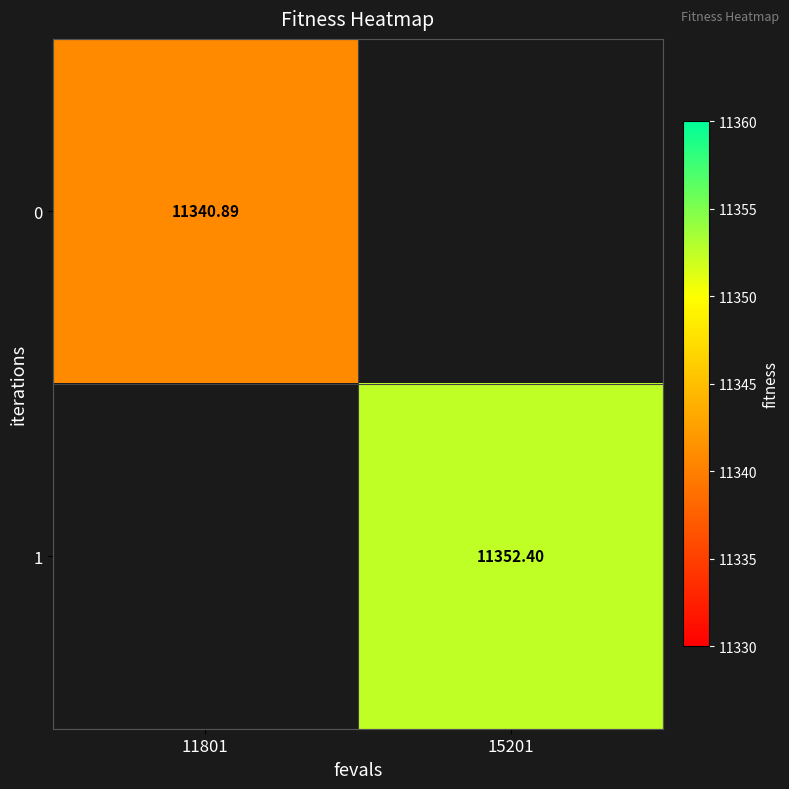

At which label does 1 first exceed 11352?

15201